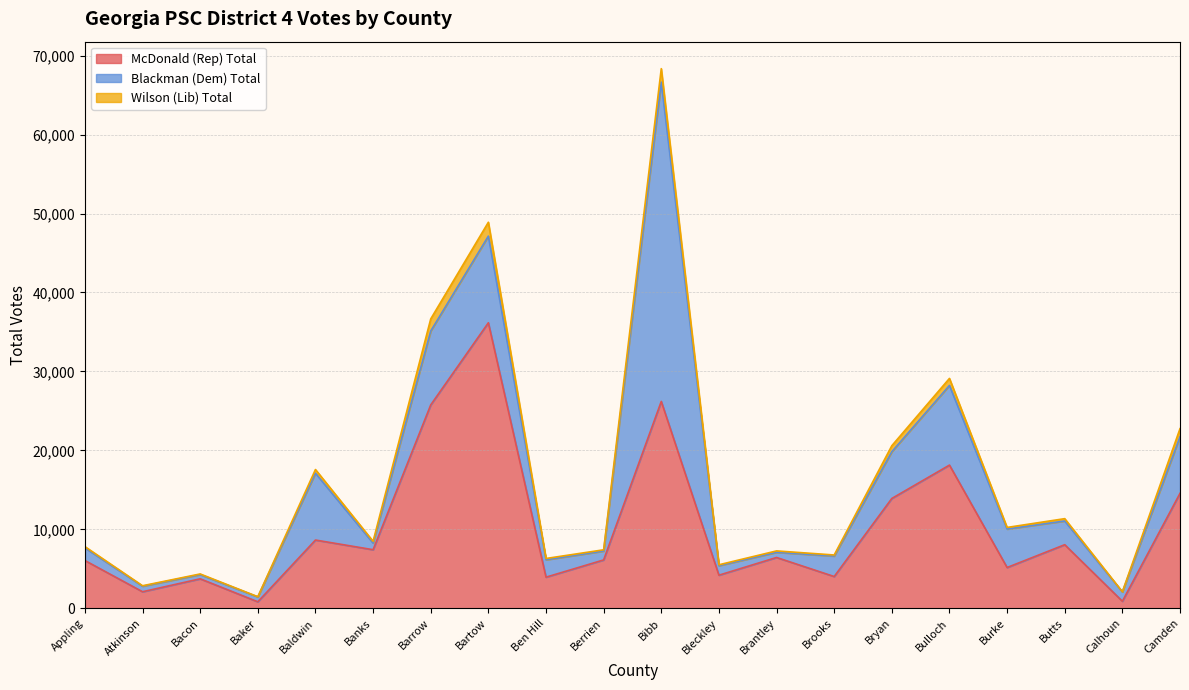

Which series has the widest spread of values?

Blackman (Dem) Total